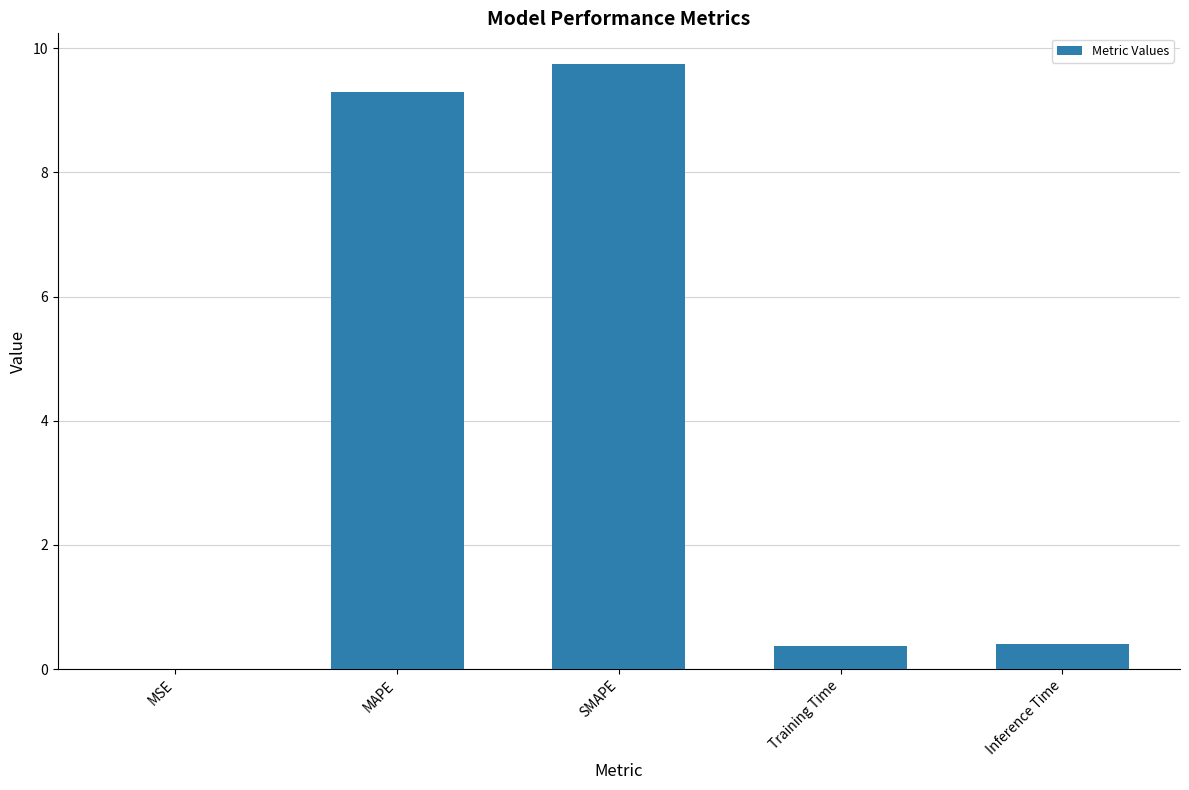

Between Inference Time and MSE, which is larger?

Inference Time